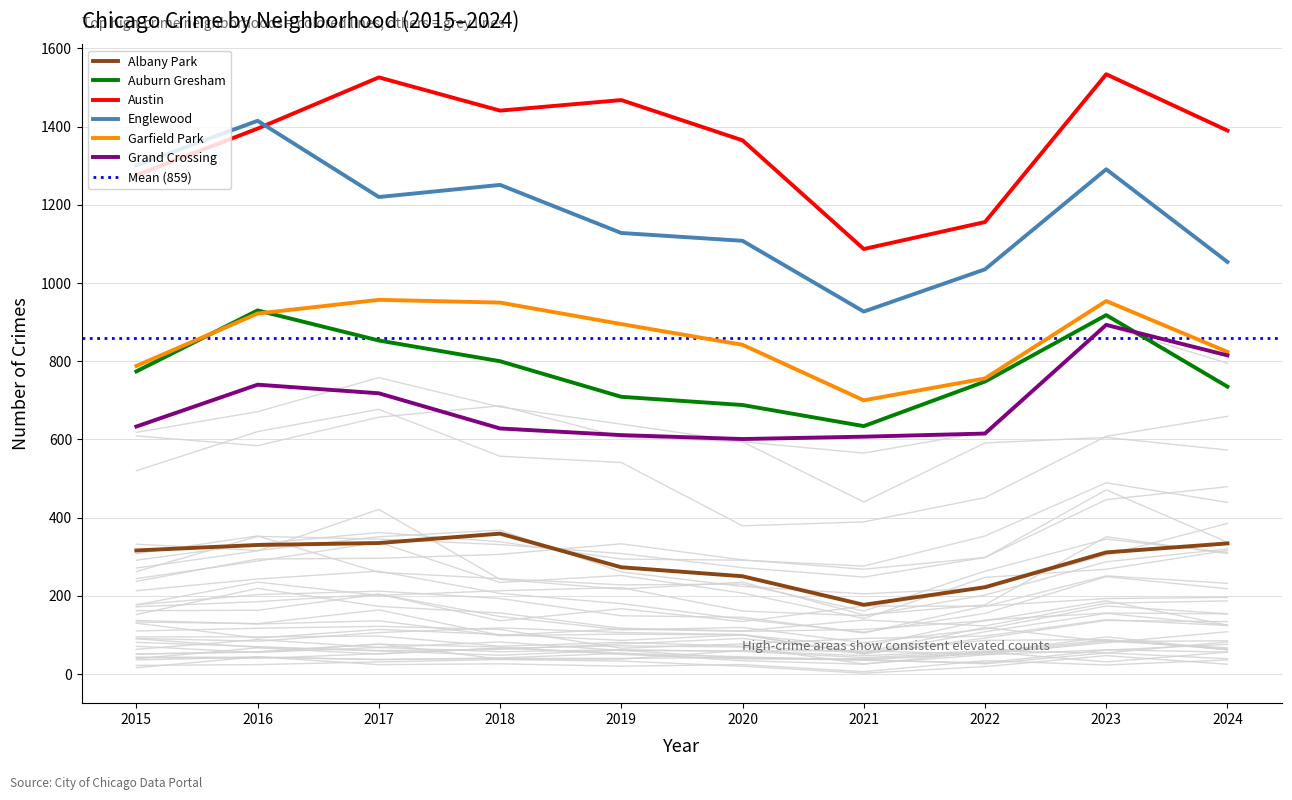

Between Albany Park and Armour Square, which is larger?

Armour Square